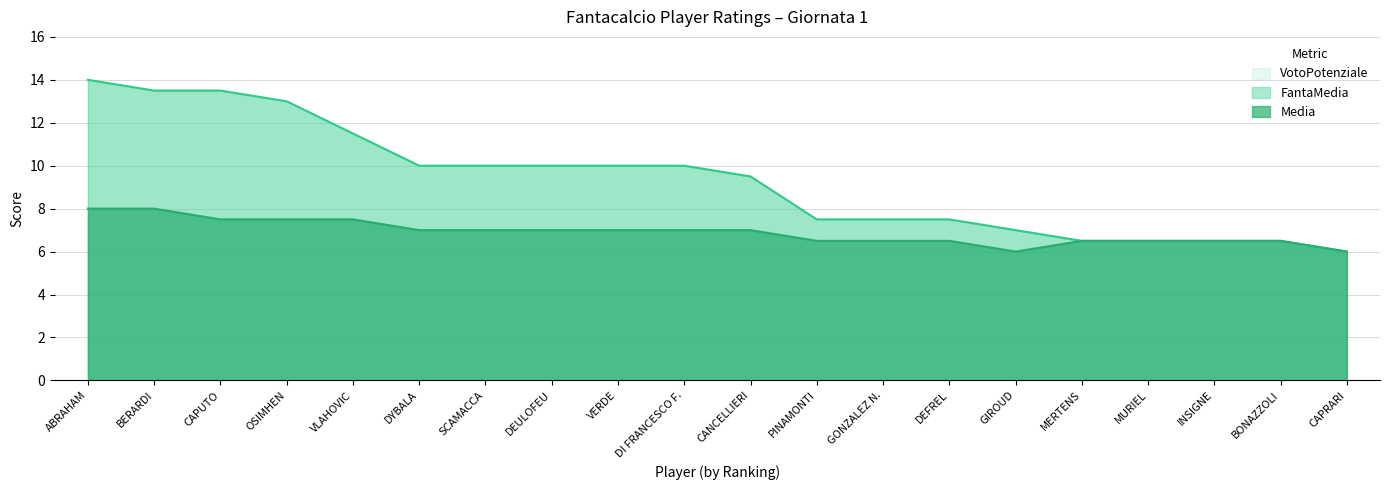

What is the label of the 10th point from the right?

CANCELLIERI